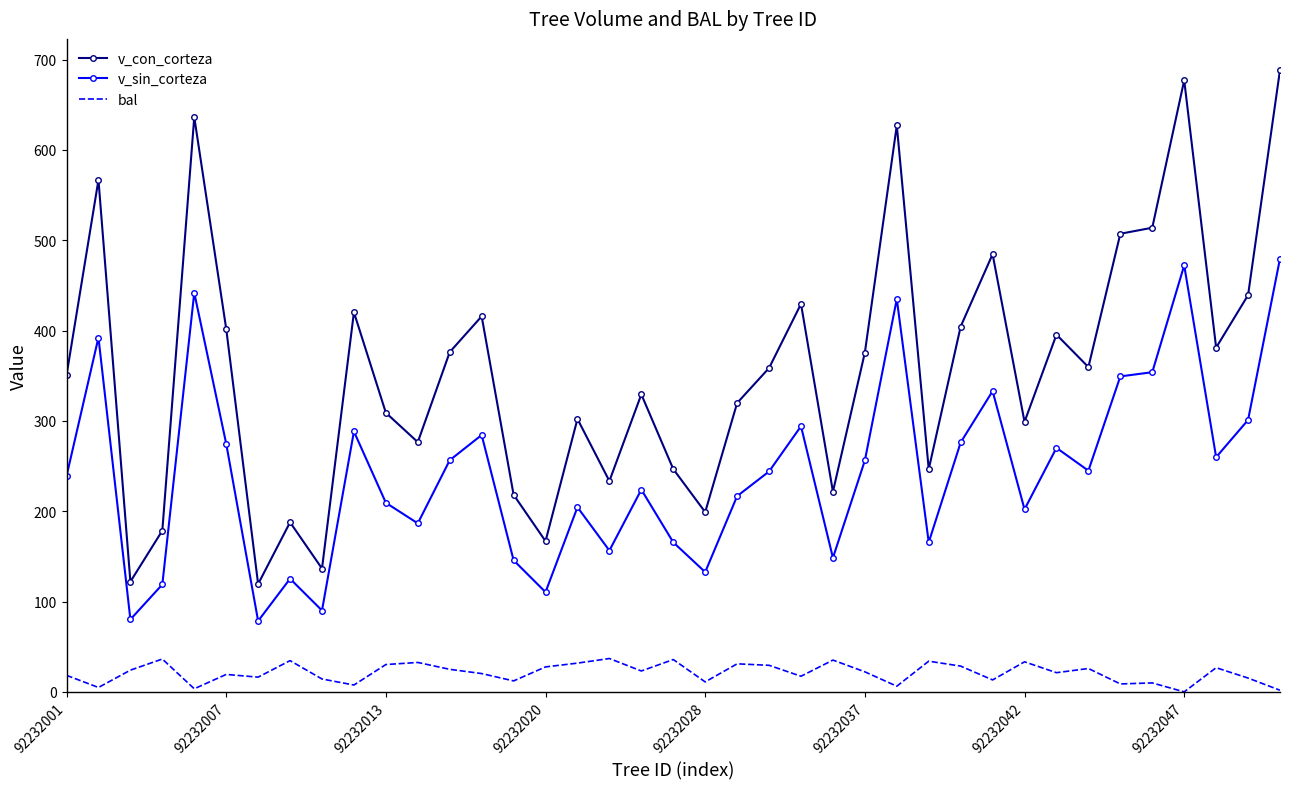

What is the greatest value displayed?

688.5